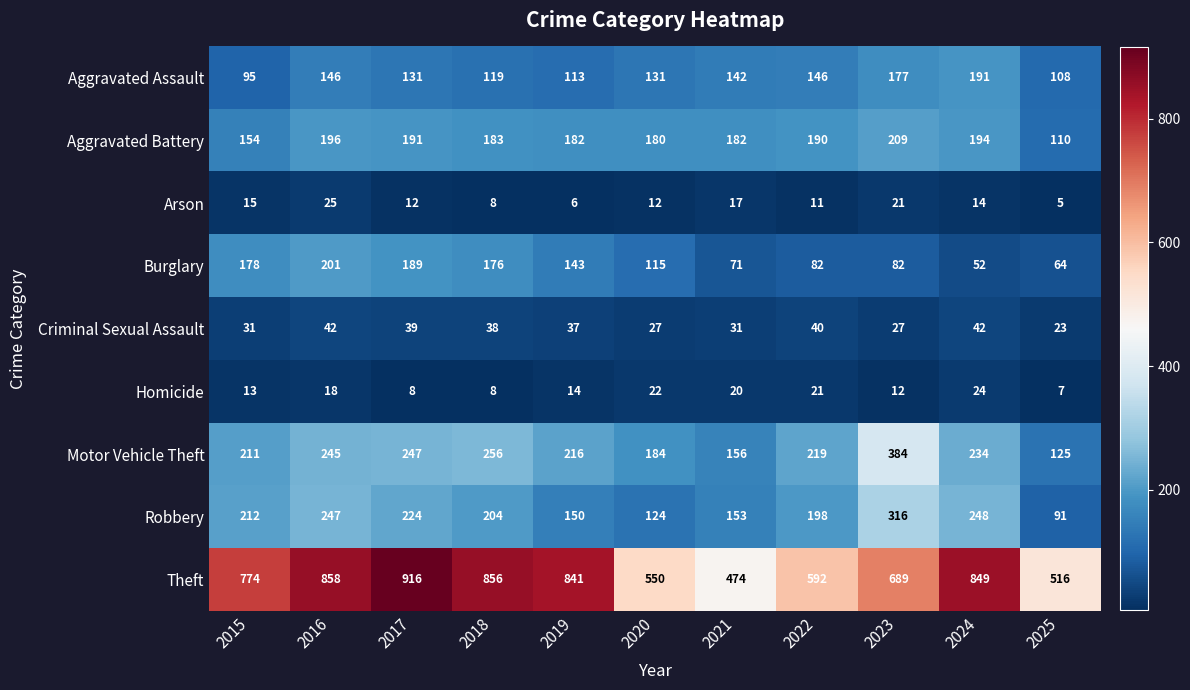

What is the average value of the Homicide series?

15